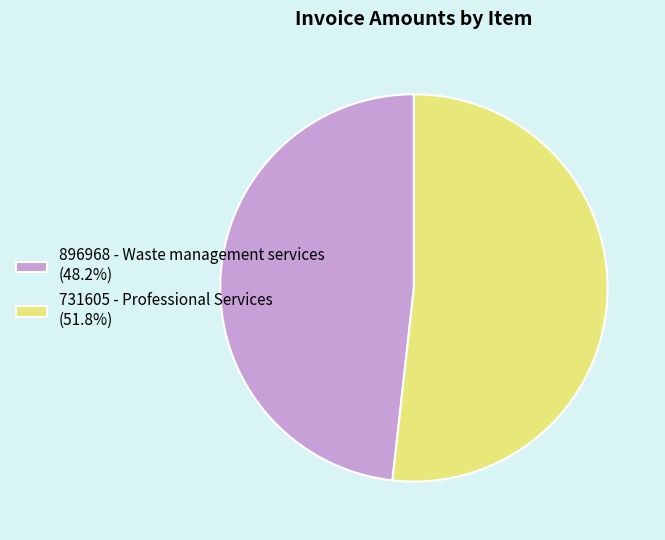

Is it true that 731605 - Professional Services is 52% of the pie?

True